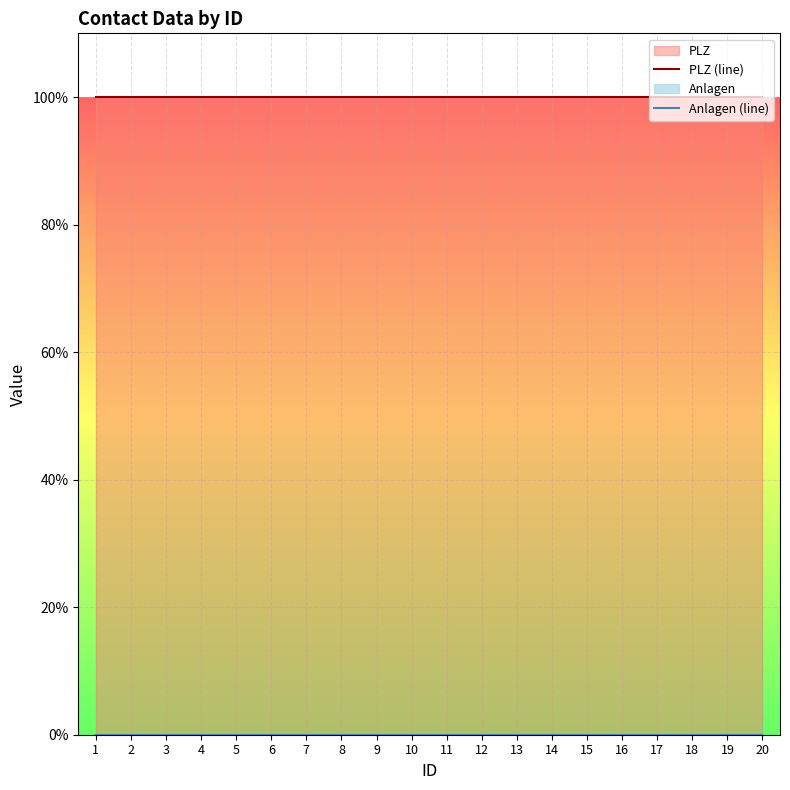

Count the number of categories in the chart.

20